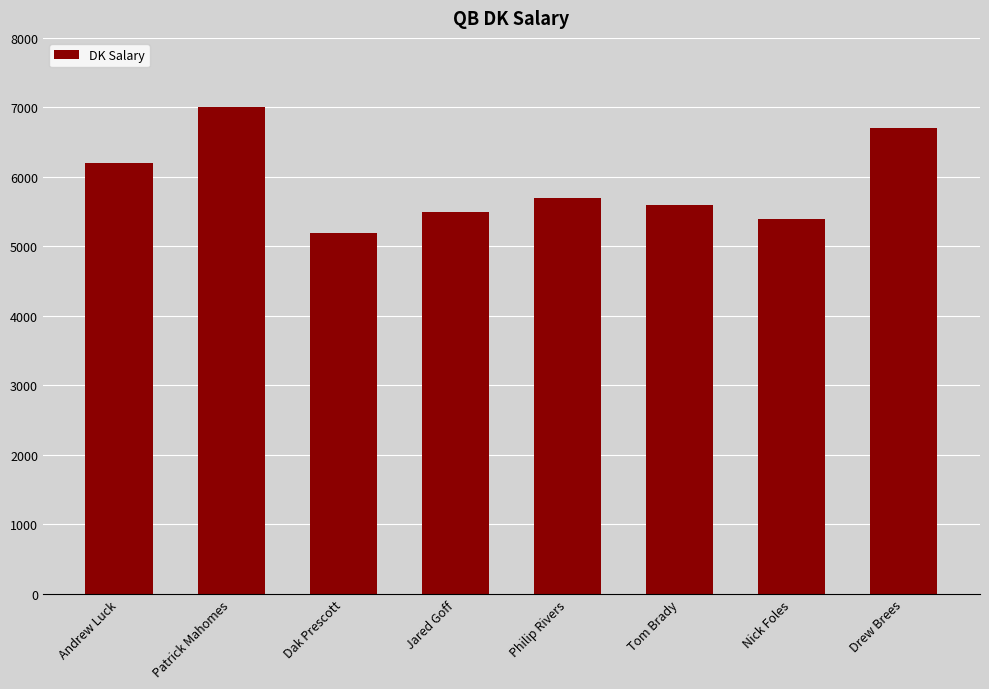

The value at Drew Brees is 6700. True or false?

True